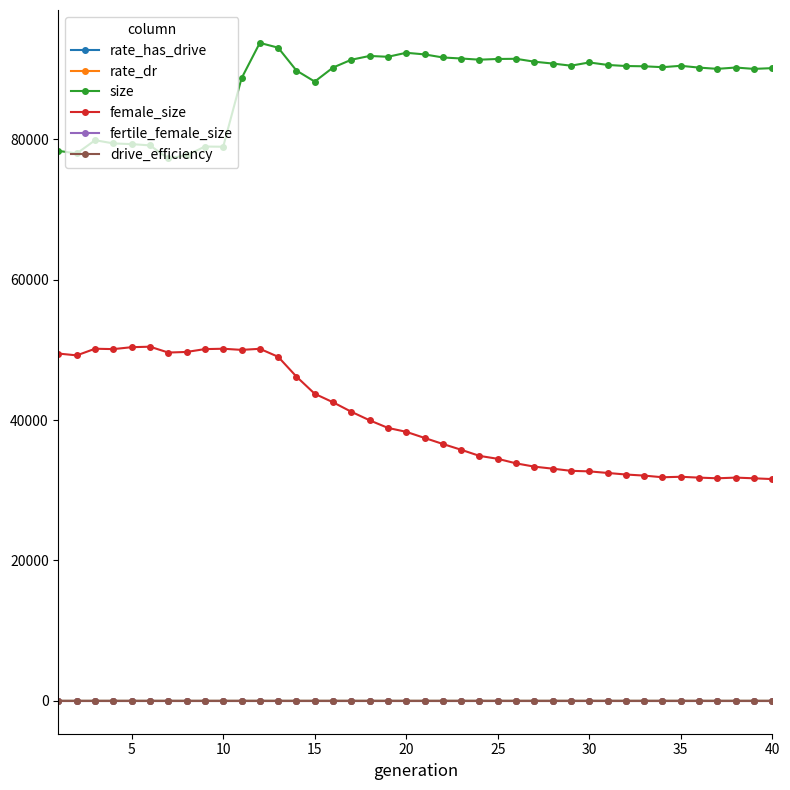

At how many categories does at least one series exceed 54348?

40